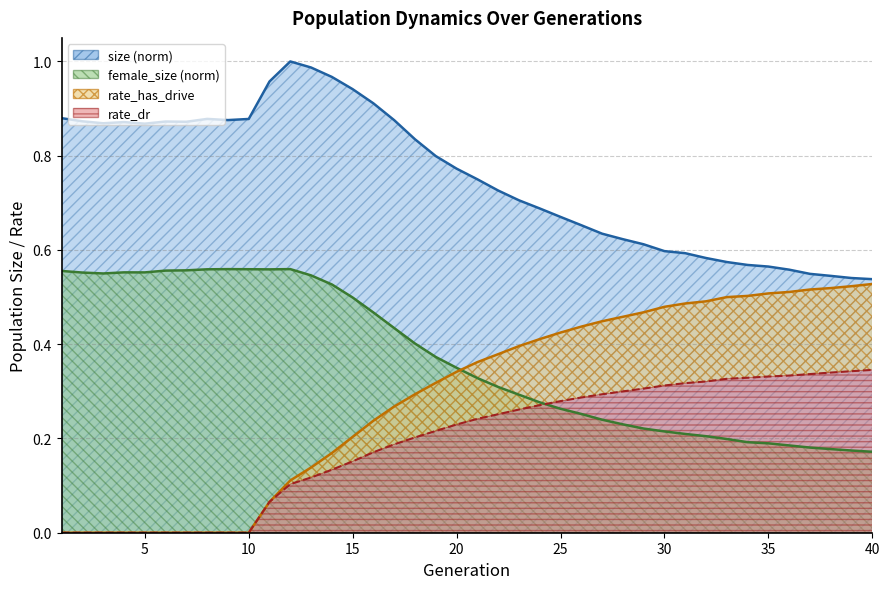

What is the sum of all rate_has_drive values?

11.5